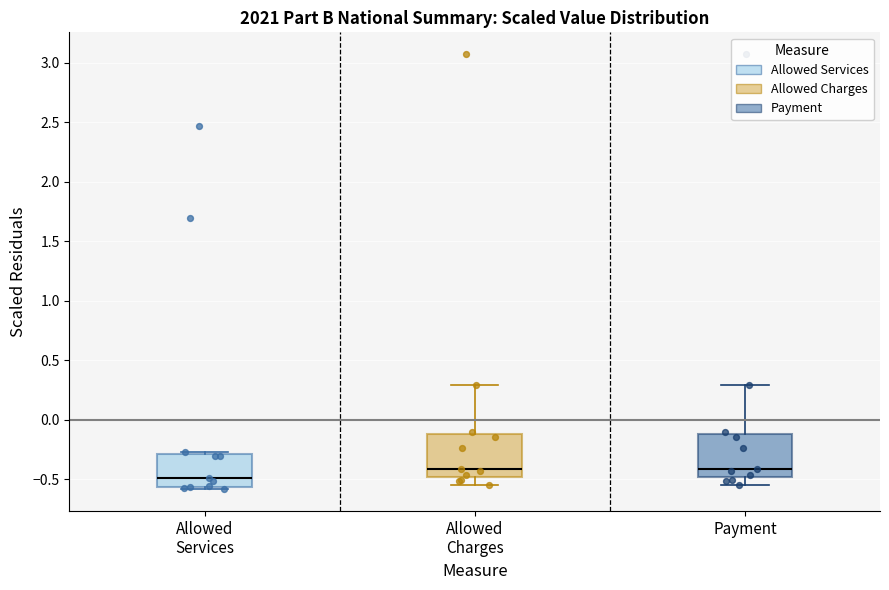

Where does the median line of the box for Payment sit on the y-axis? The values are not printed on the chart, so give them approximately, as read against the axis.

-0.40